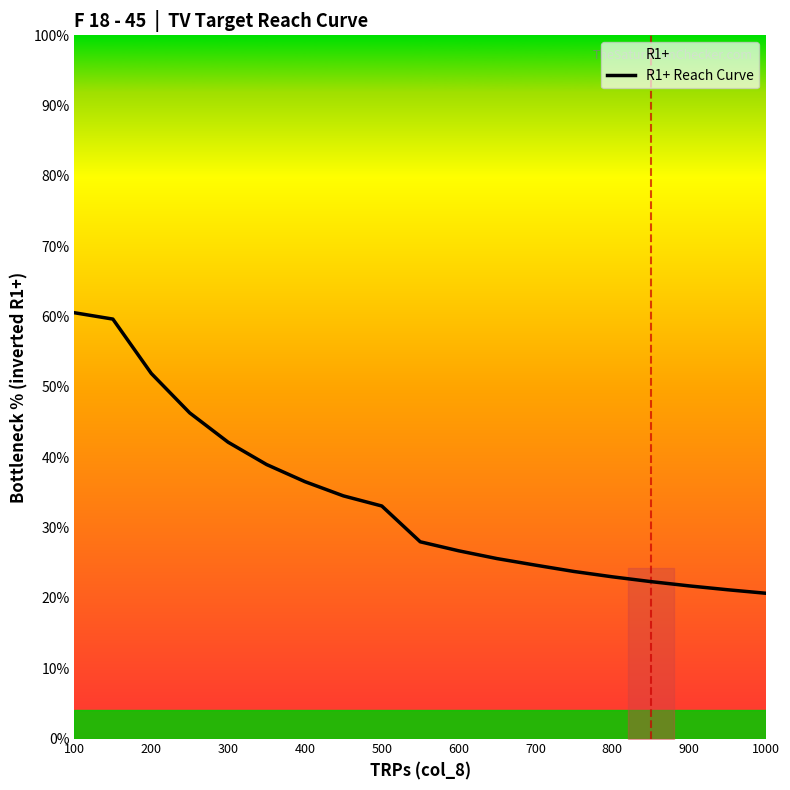

True or false: there are more than 0 points higher than both neighbors.

False